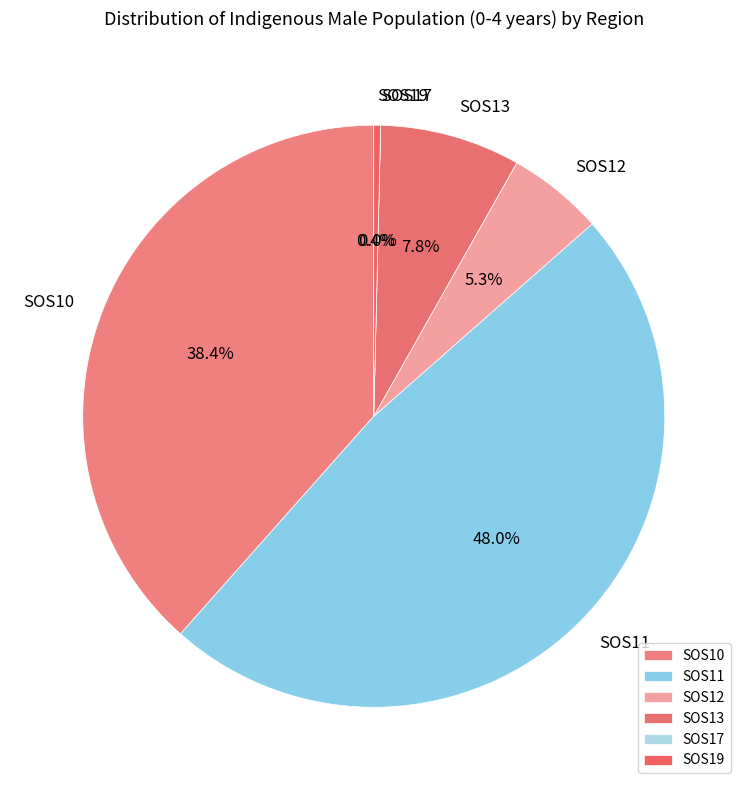

Is there a majority slice in this chart?

No